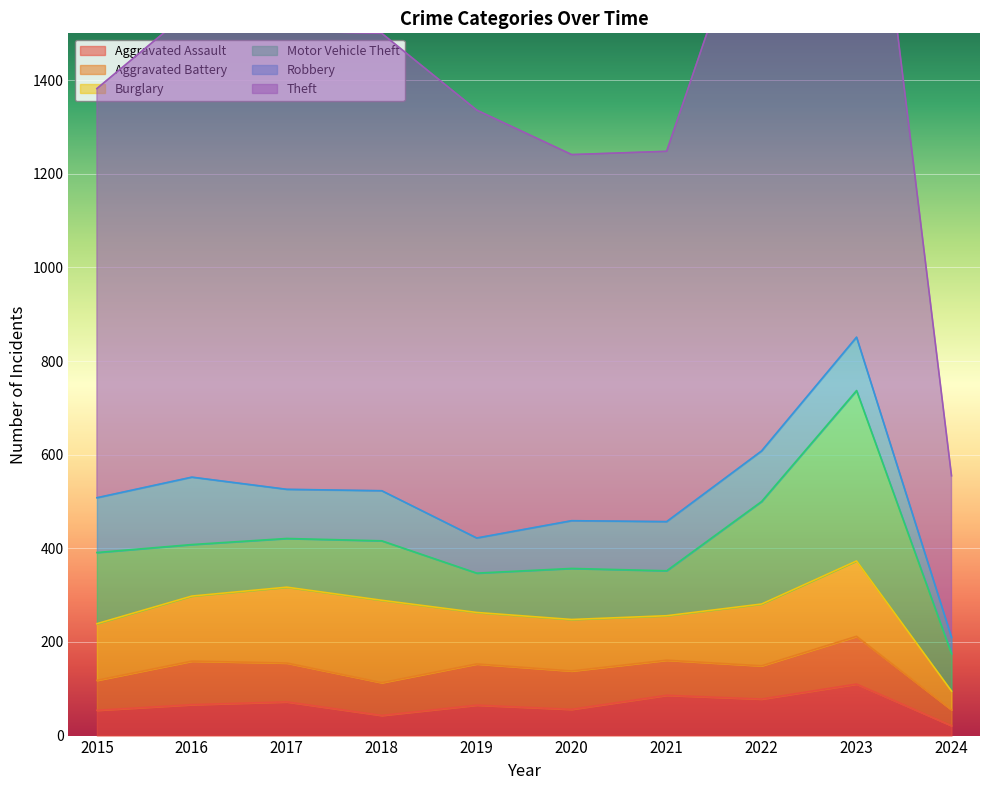

What is the approximate value of Motor Vehicle Theft at 2017?

104